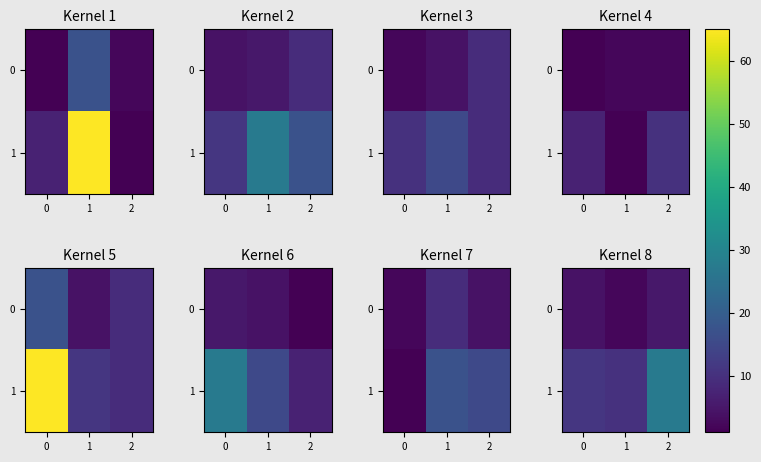

Between 0 and 2, which series saw the biggest shift?

1